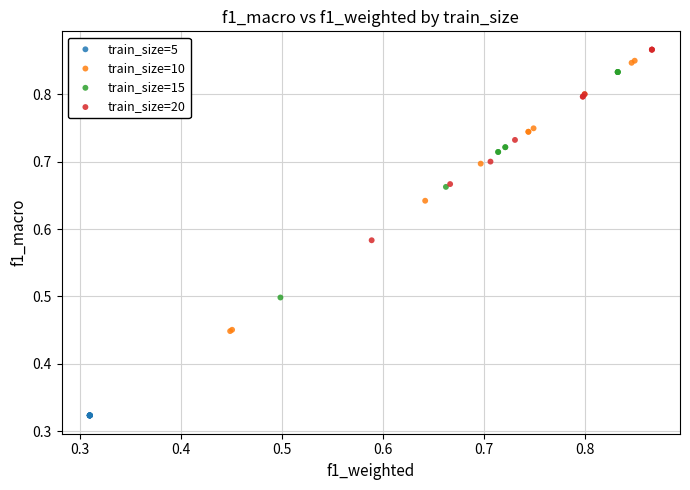

Which series reaches the maximum Y coordinate?

train_size=20